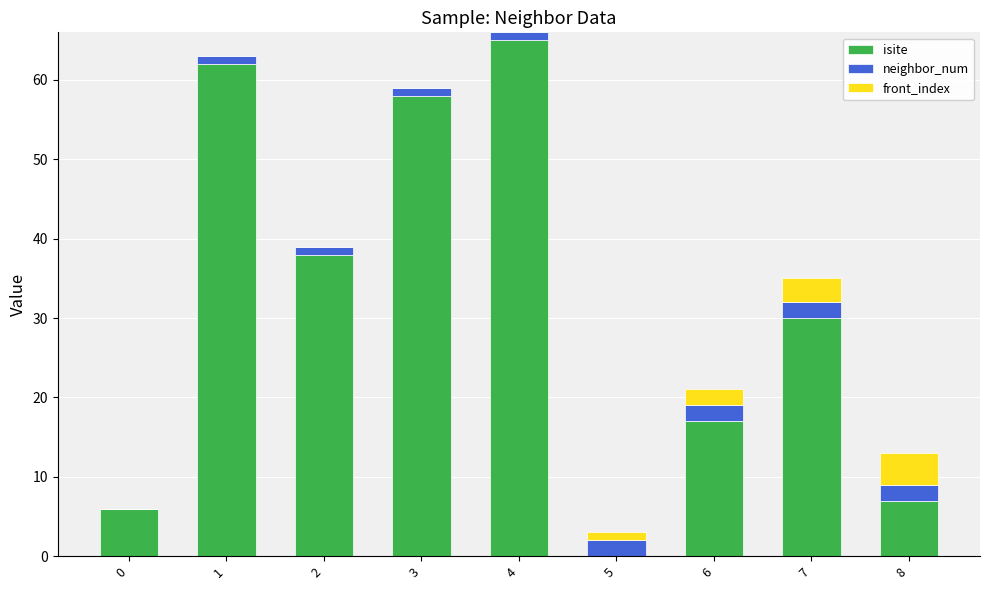

What is the highest value of the isite series?

65